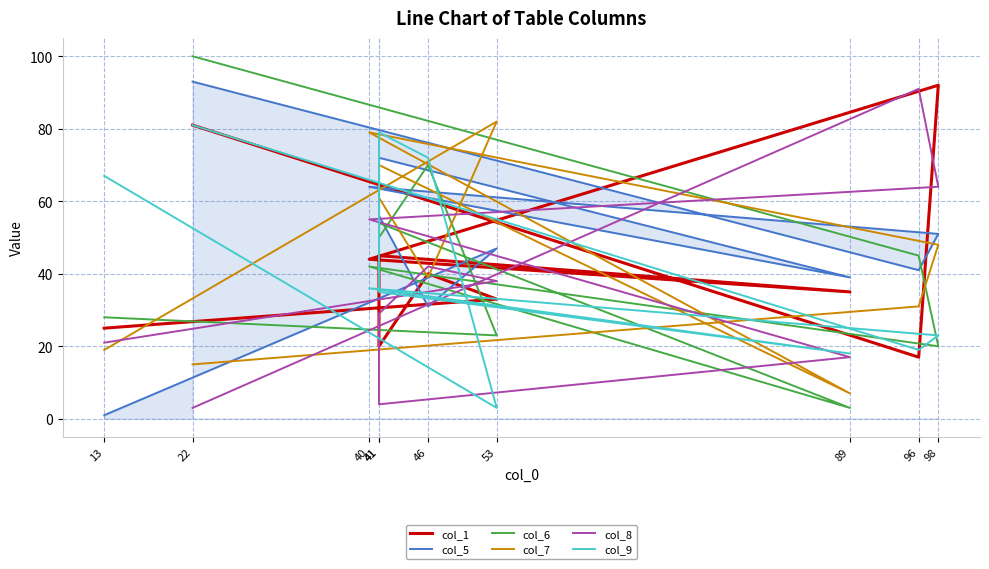

Where is the first local maximum for col_6?

46